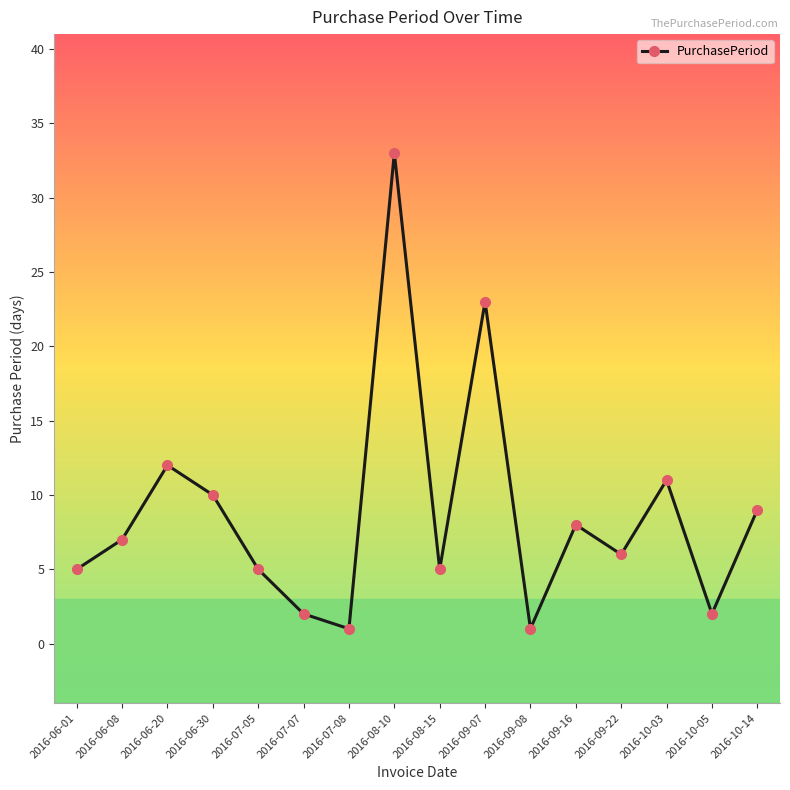

What is the approximate value at 2016-08-15?

5